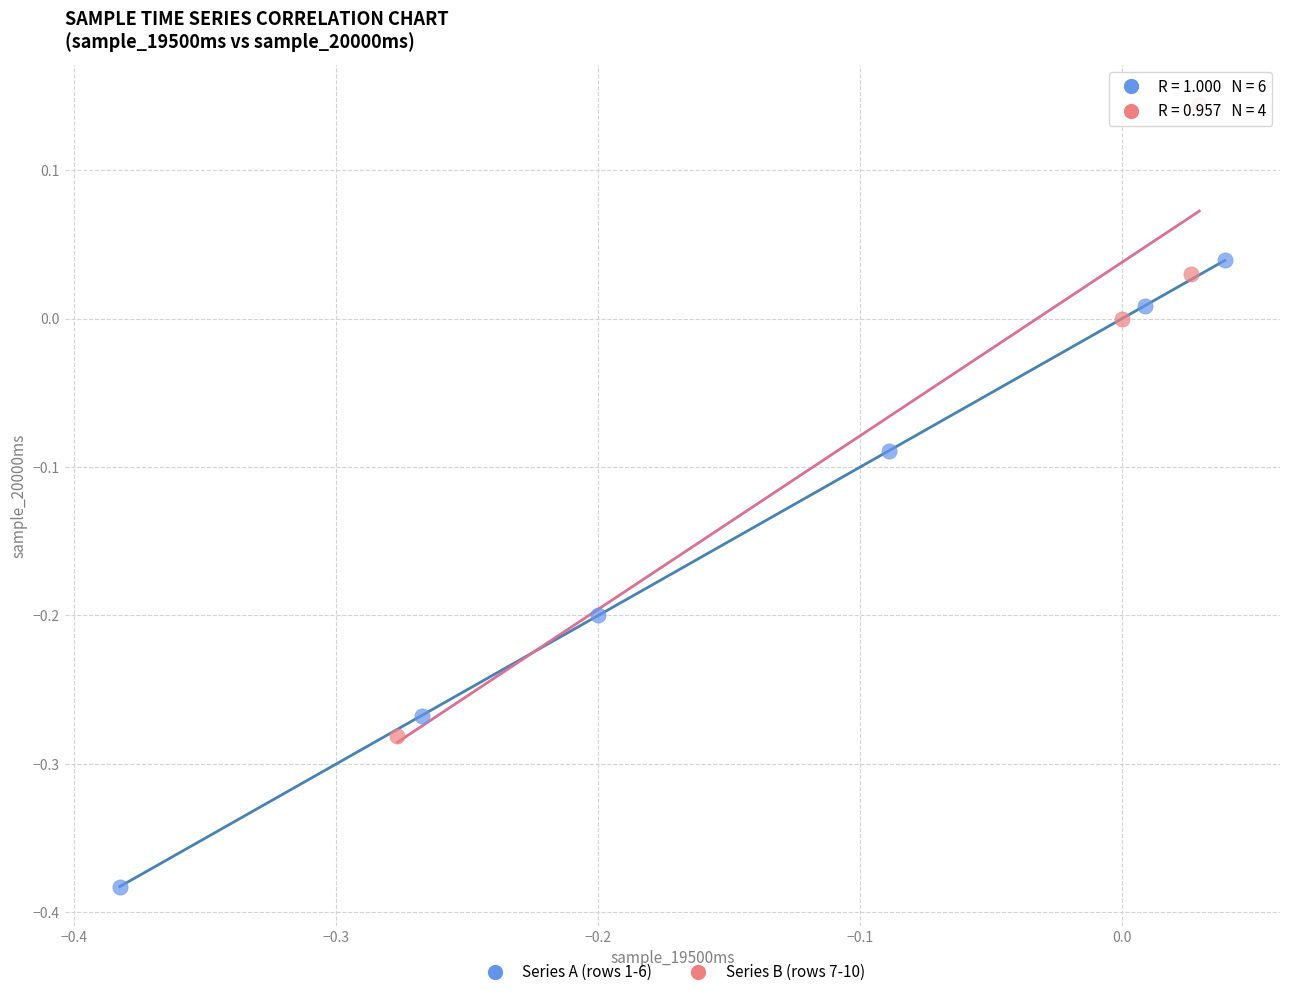

Which series contains the lowest Y value?

Series A (rows 1-6)